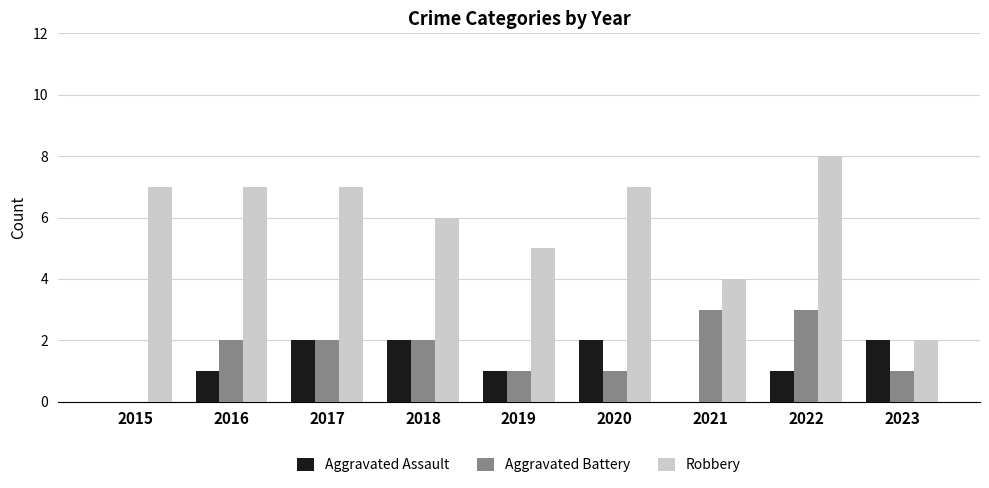

What is the difference between the Aggravated Assault values at 2019 and 2017?

1